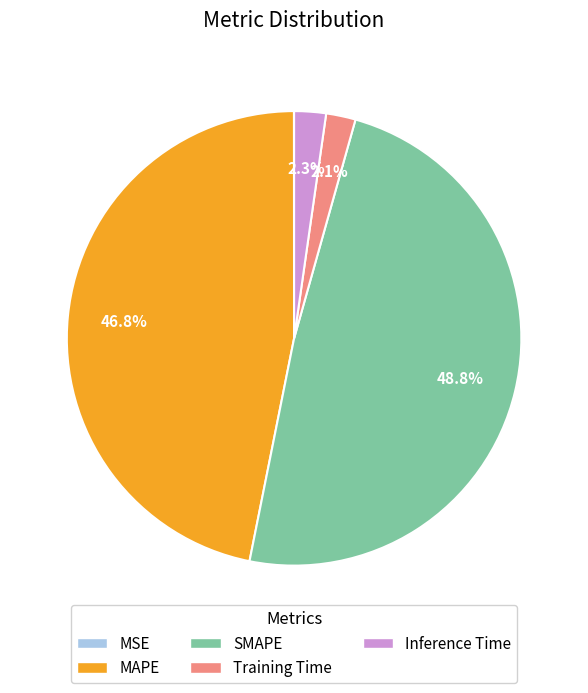

Combined, do Inference Time and SMAPE account for over 50%?

Yes